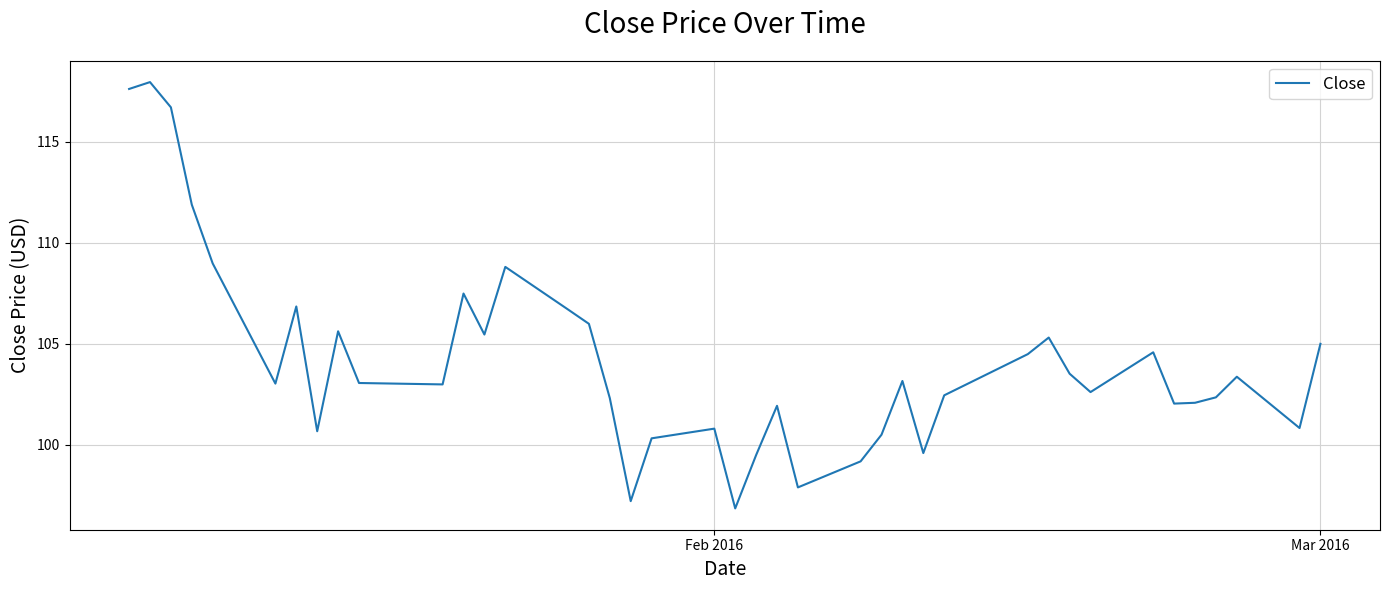

What is the maximum value shown in the chart?

118.0